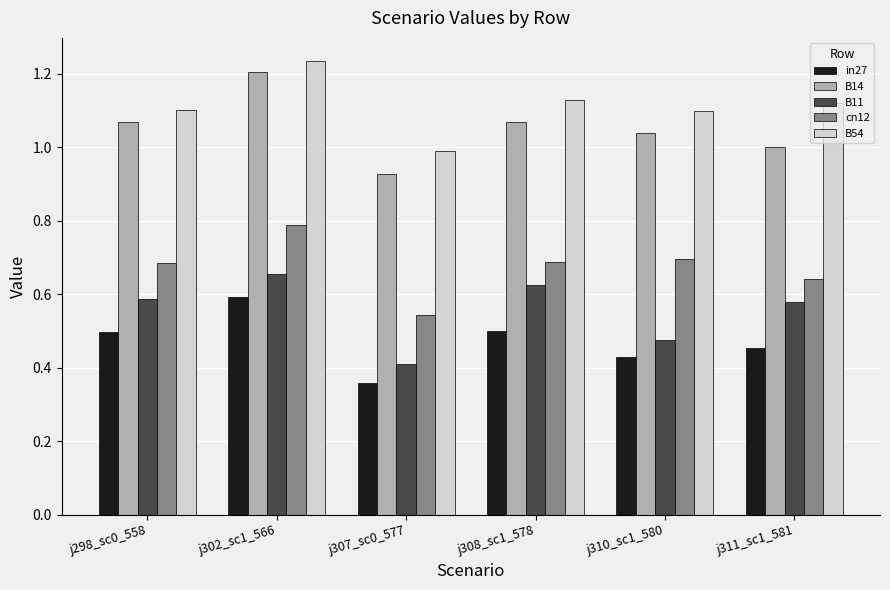

How many groups of bars are there?

6